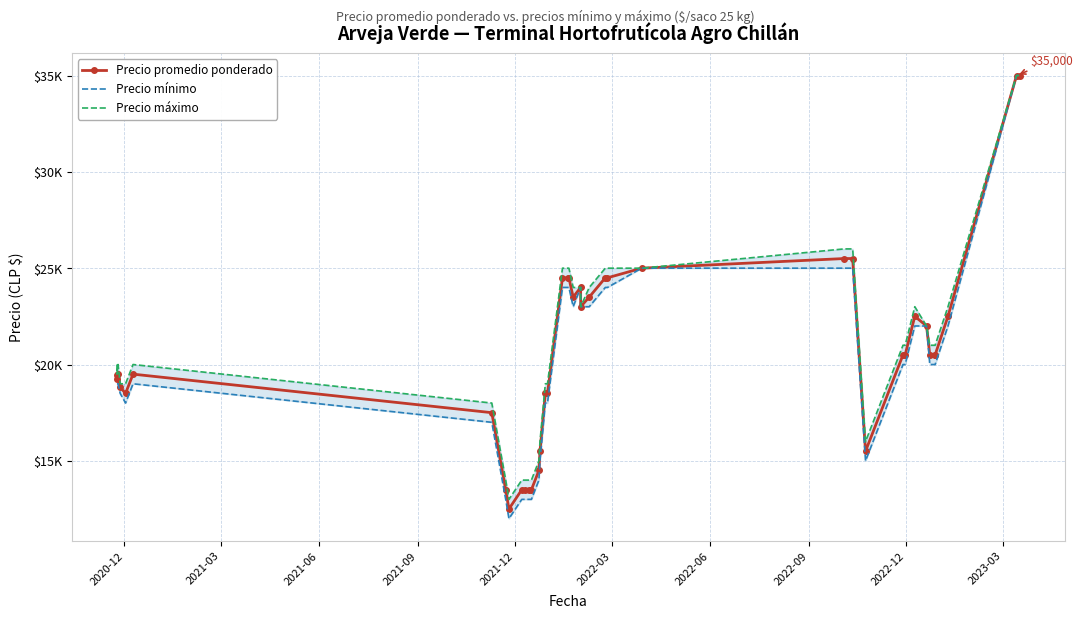

Which series has the largest total across all categories?

Precio máximo